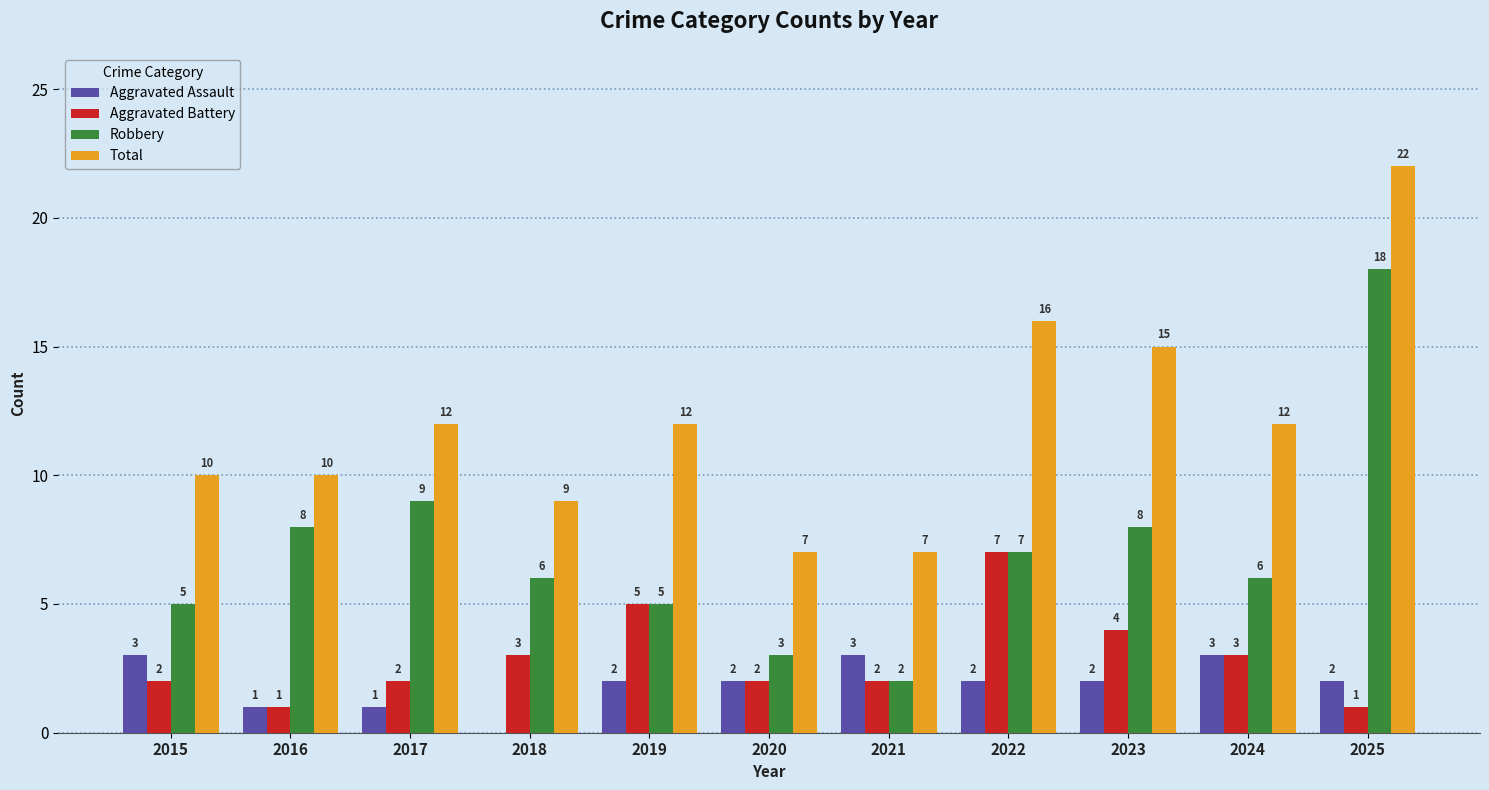

How many distinct data groups are displayed?

4